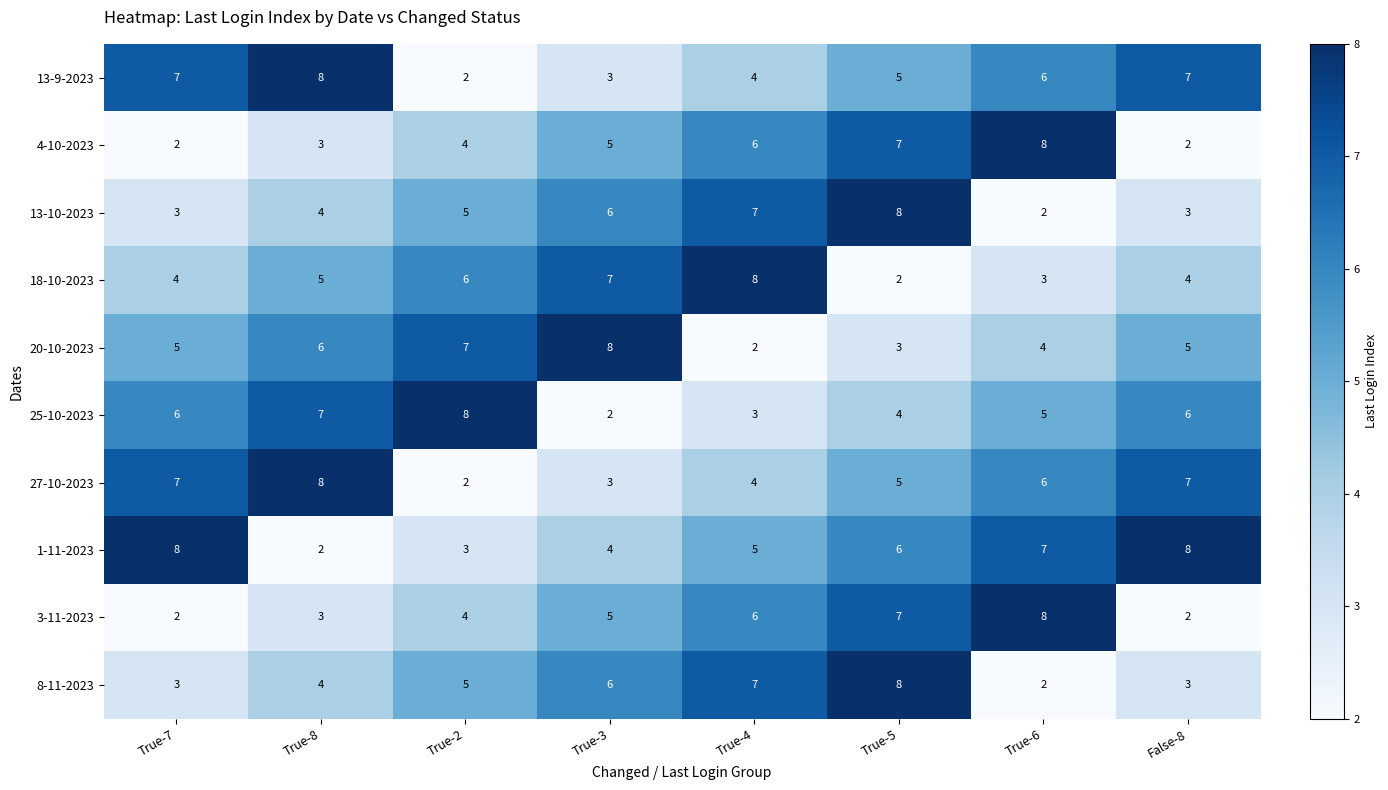

What is the maximum value shown in the chart?

8